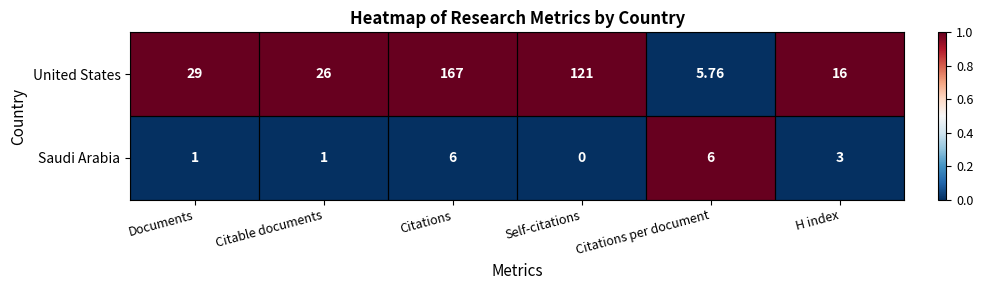

At which label is United States closest to 86?

Self-citations